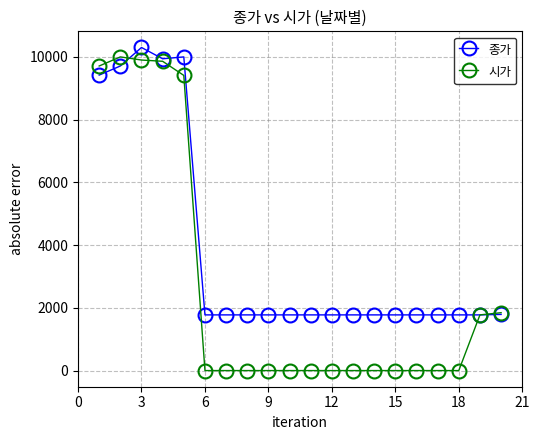

Does the chart display data point markers on the line(s)?

Yes